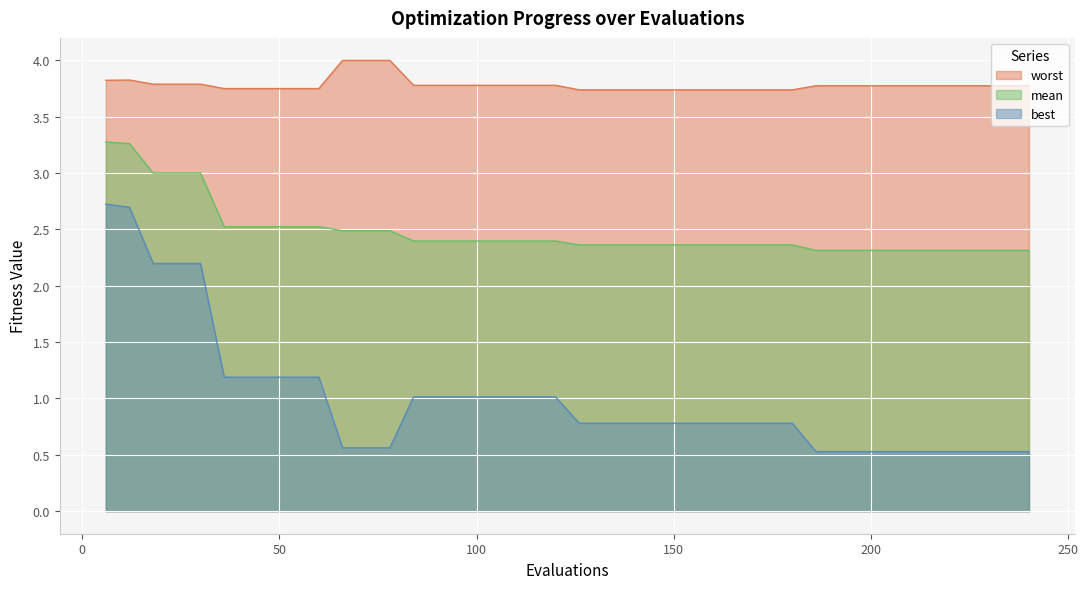

Which category has the highest value in the mean series?

6